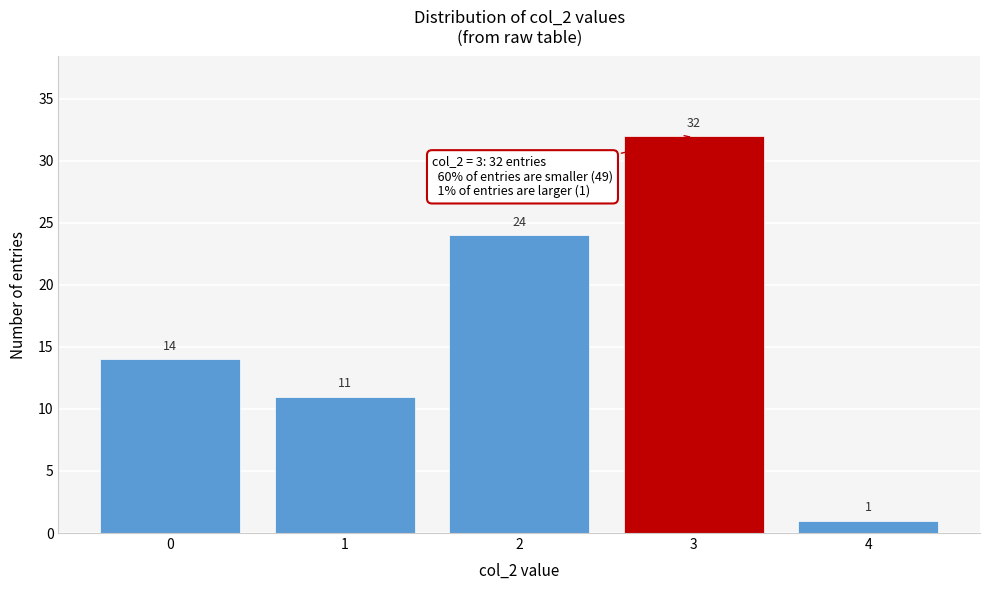

Reading left to right, extract all data points from this chart.

0=14	1=11	2=24	3=32	4=1